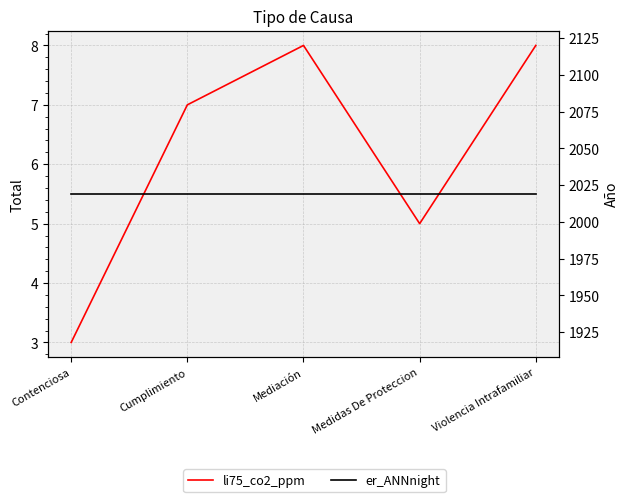

What is the total value across all series at Contenciosa?

2022